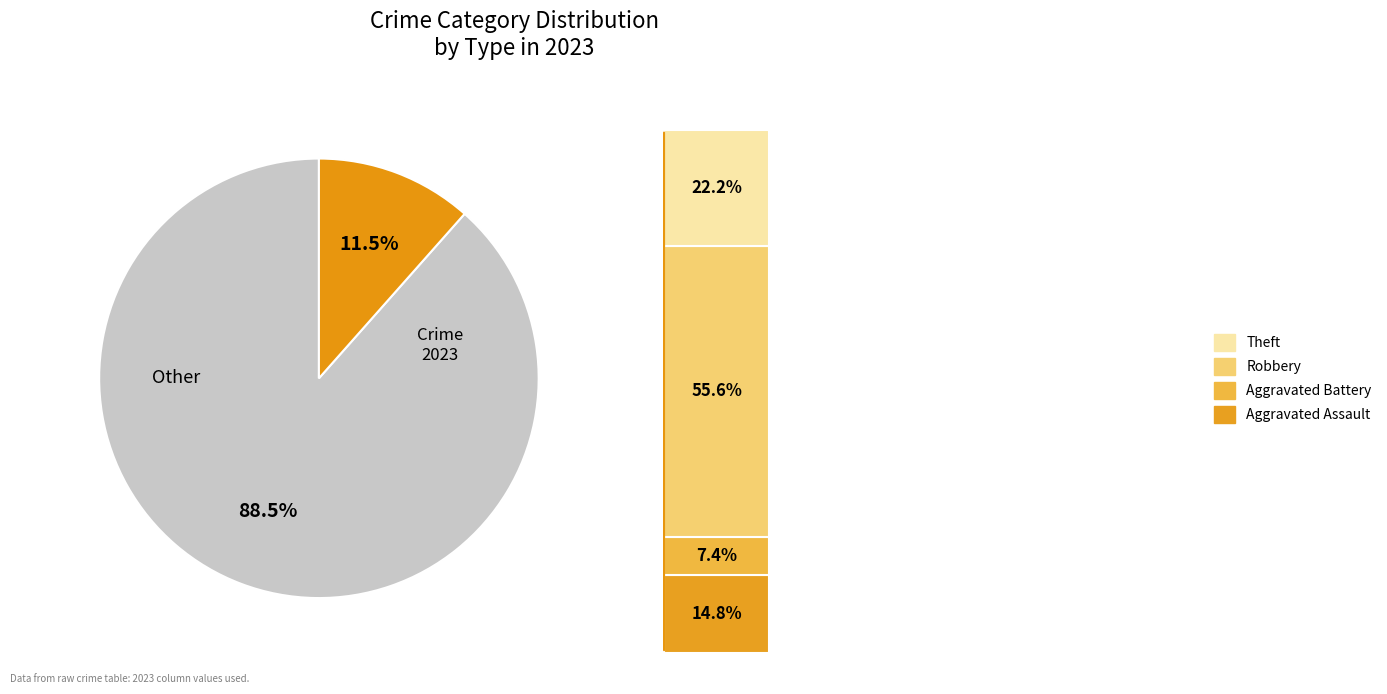

The Robbery slice represents 49% of the pie. True or false?

False